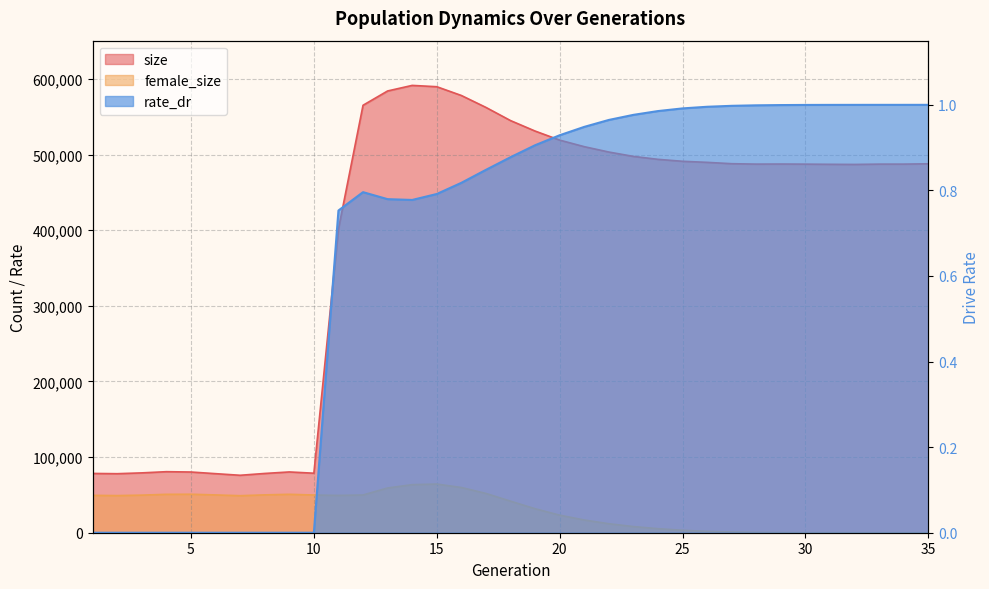

What is the maximum value for rate_dr?

1.0